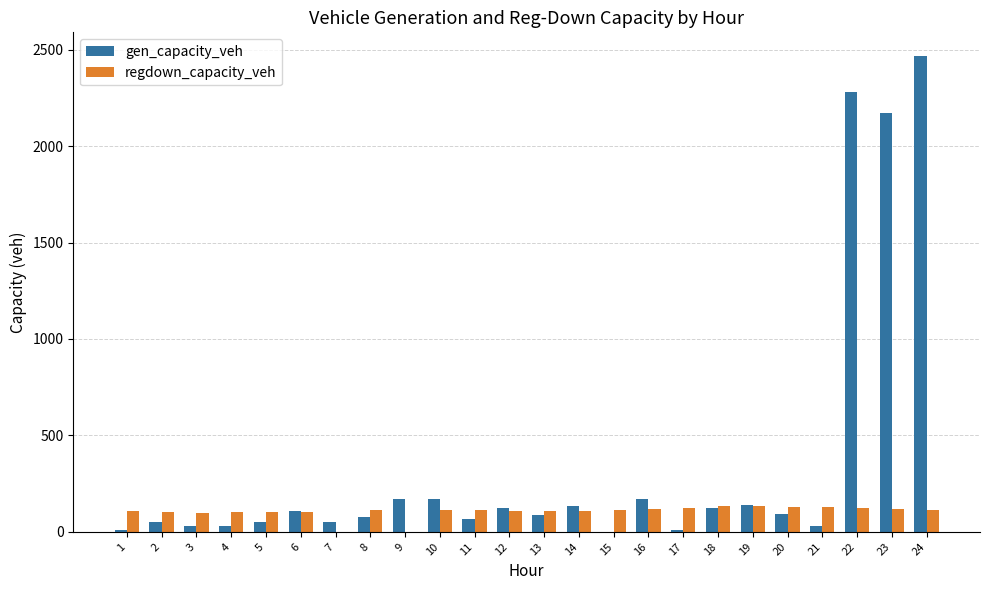

At which category is the sum across all series the highest?

24